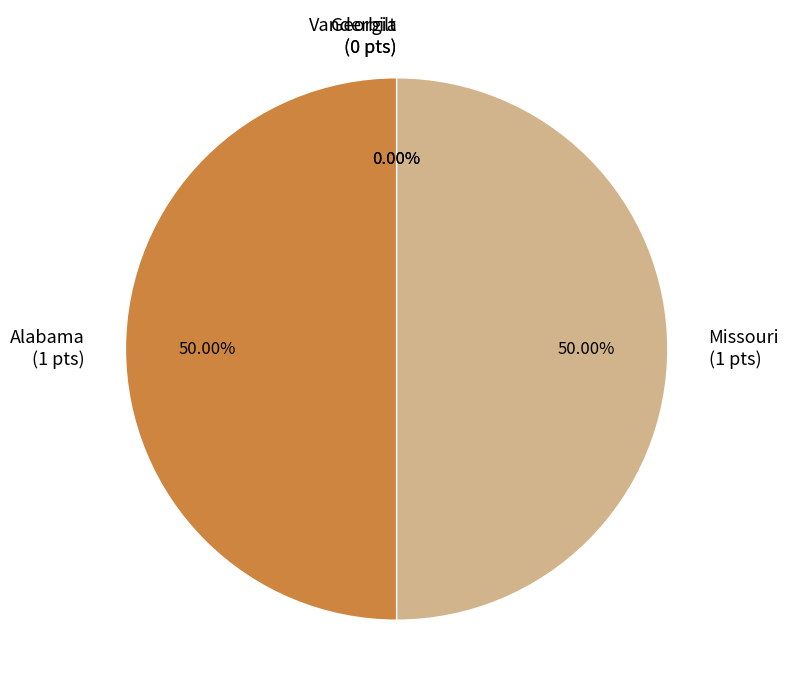

What is the total percentage of Alabama and Missouri?

100.0%